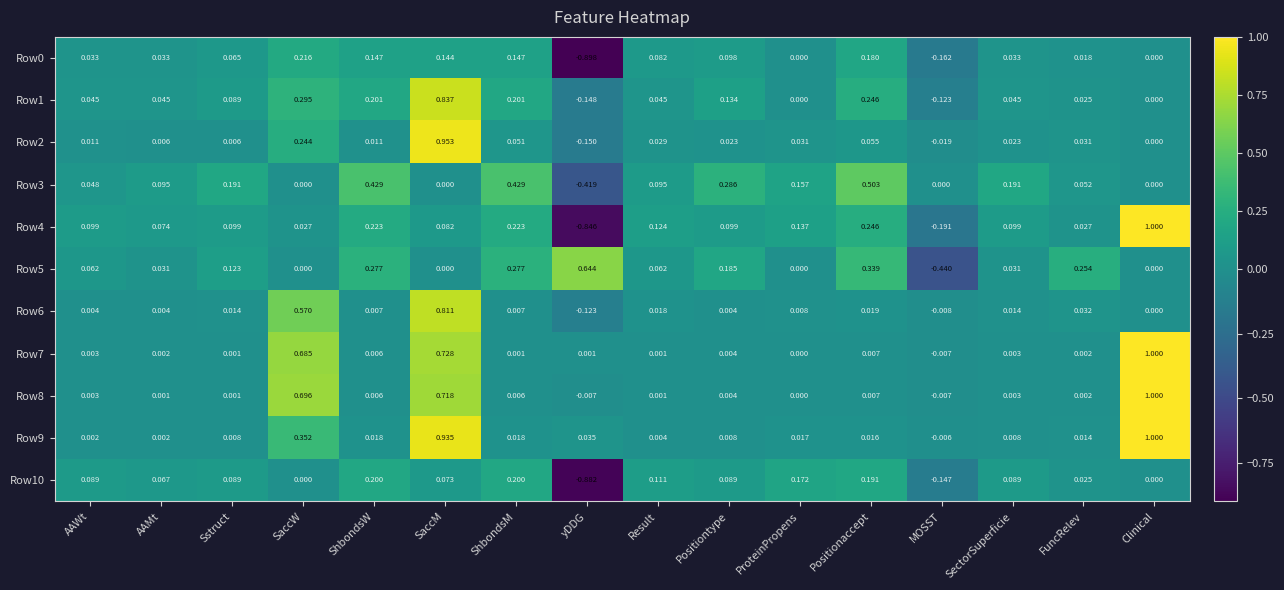

Which category has the lowest value across all series?

yDDG